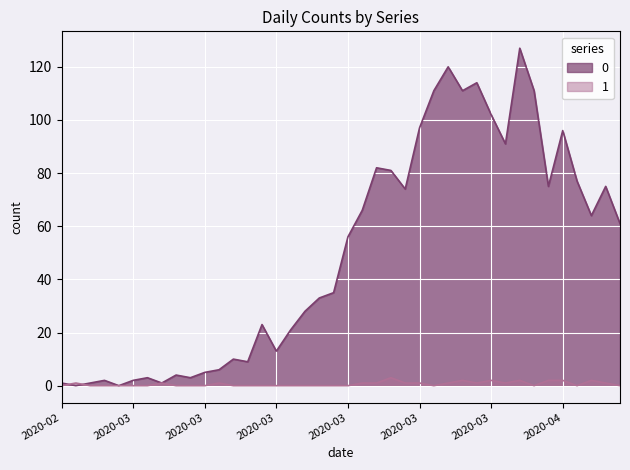

True or false: 1 has more than 1 interior local peaks.

True